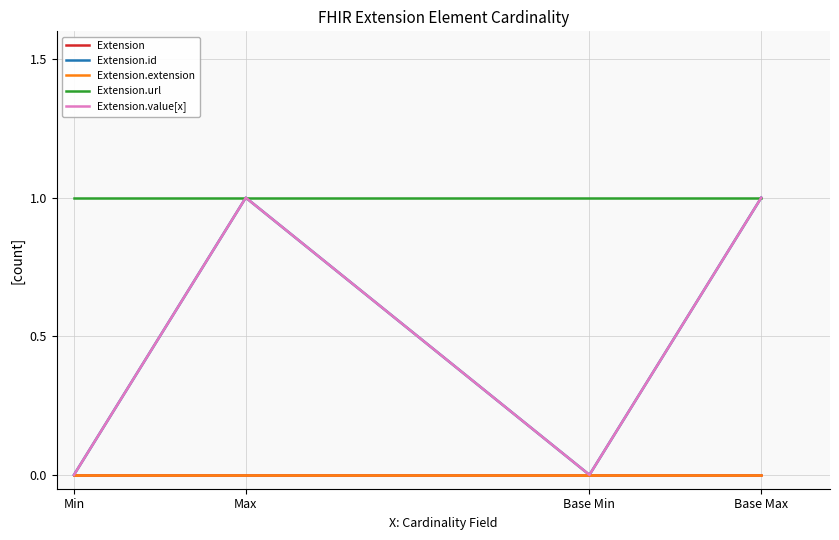

True or false: Extension.id and Extension.value[x] cross at least once.

False